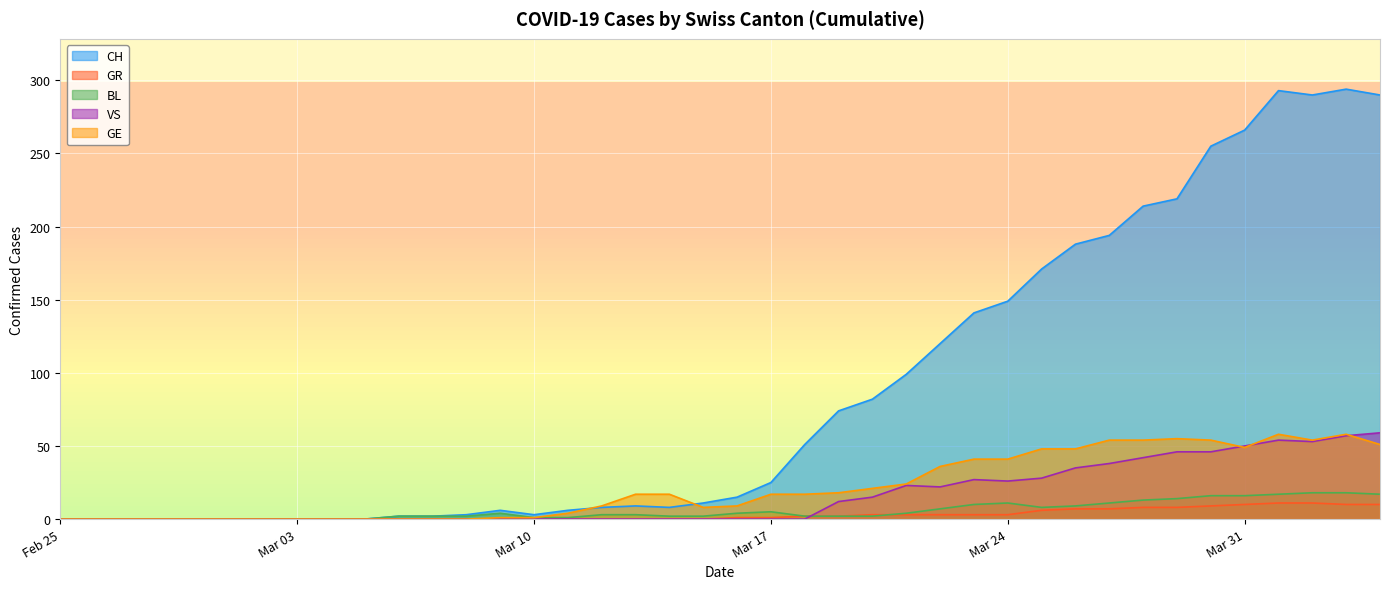

List the series in order of their peak value, highest first.

CH, VS, GE, BL, GR